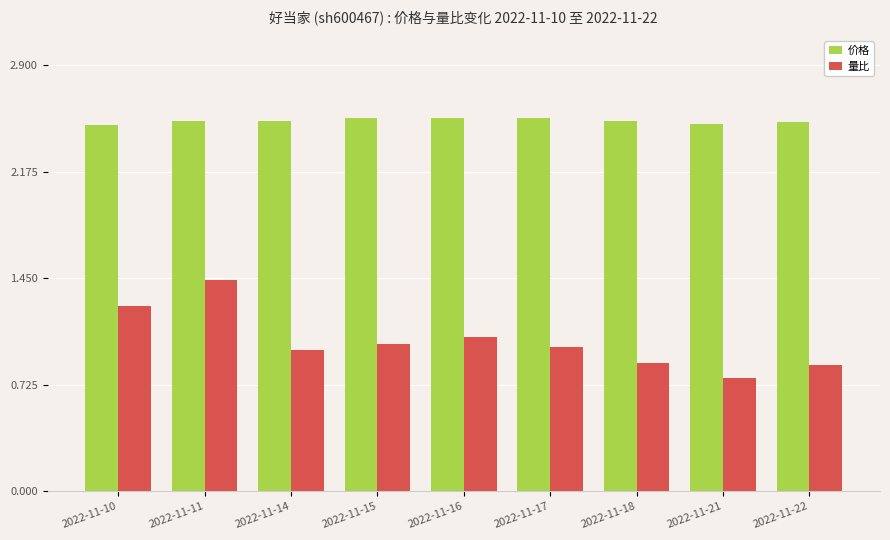

Which series has the largest total across all categories?

价格